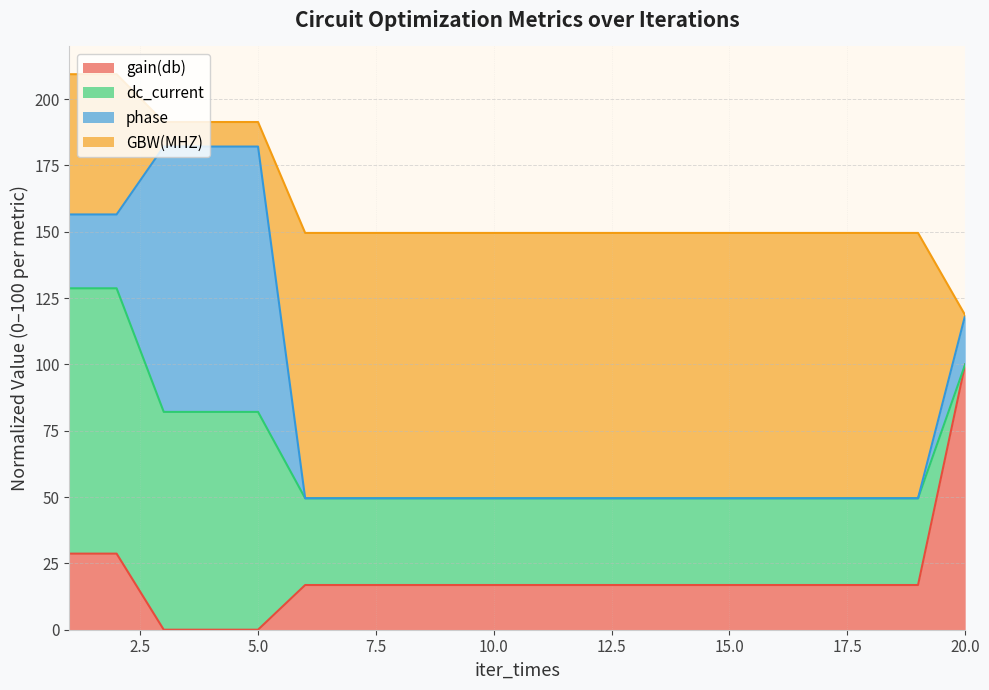

Which series has the largest total across all categories?

dc_current